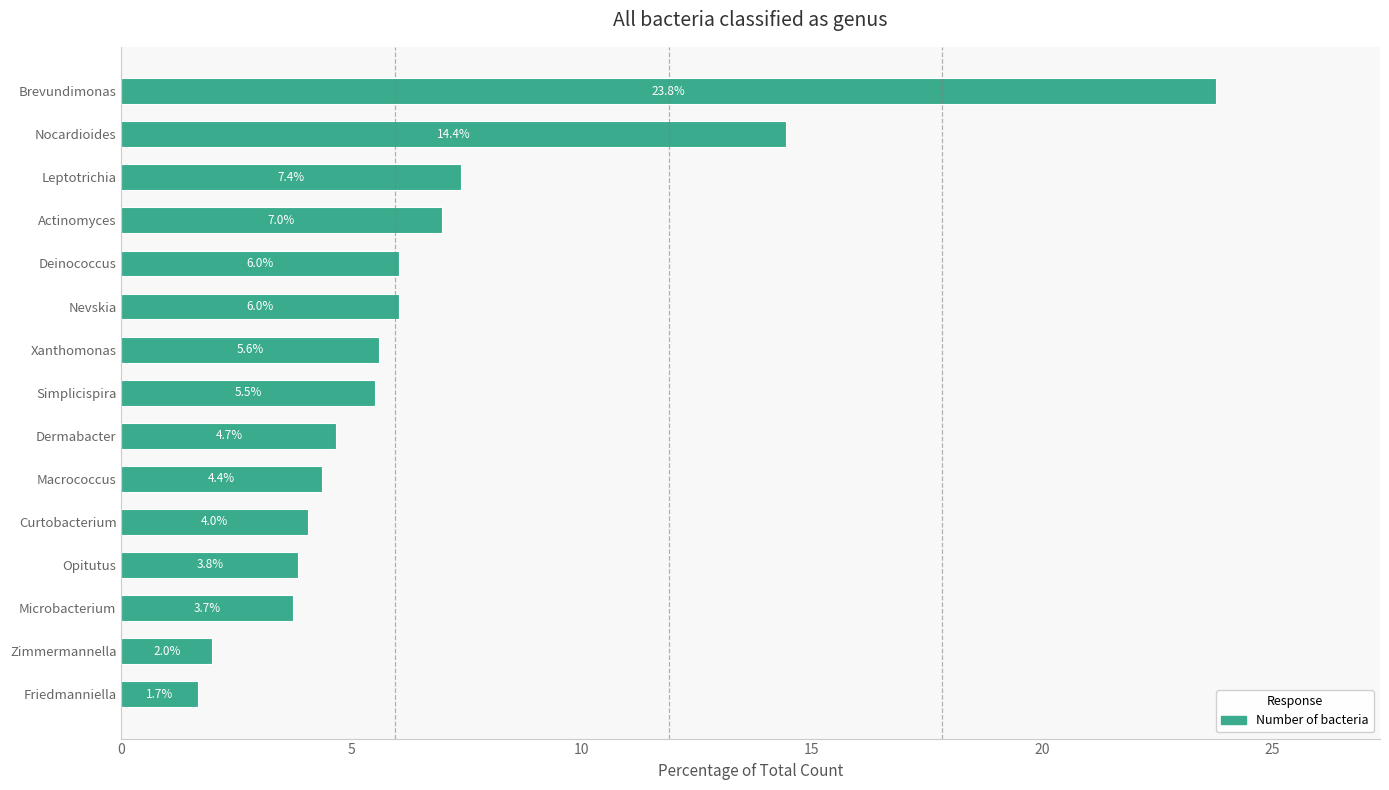

What is the difference between the maximum and minimum values?

22.1